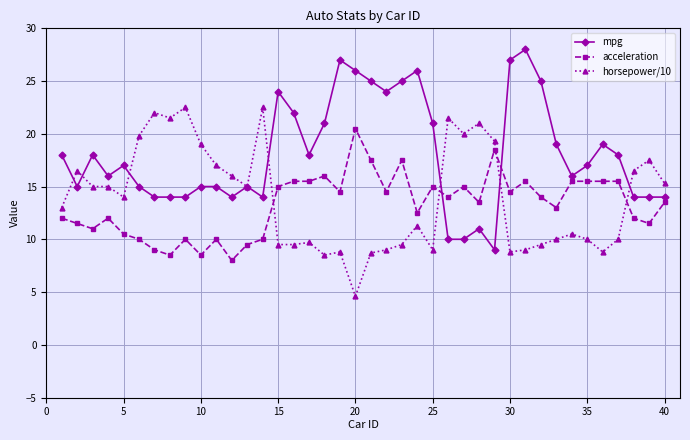

What is the maximum value for acceleration?

20.5